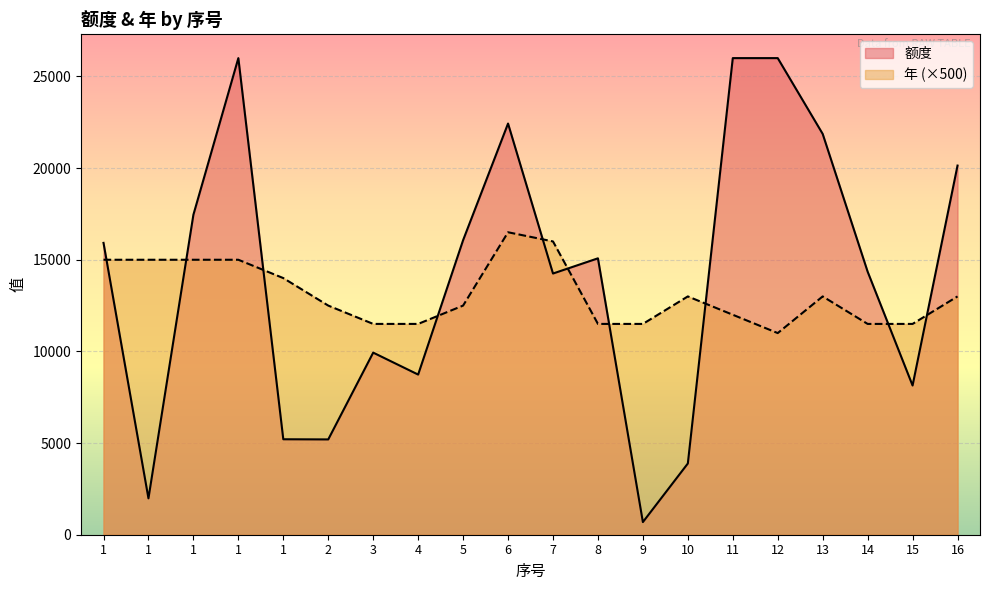

Between which two adjacent categories do 额度 and 年 first intersect?

1 and 1